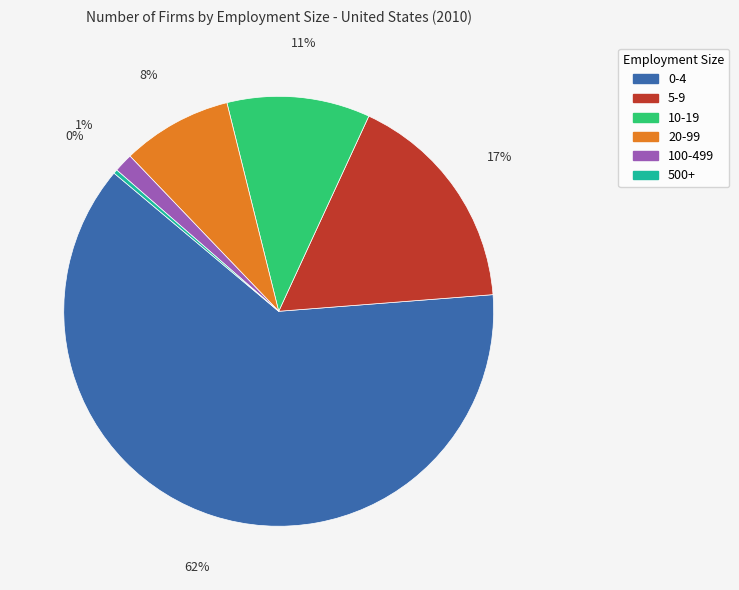

Approximately how many times larger is the value at 20-99 compared to 500+?

27.6